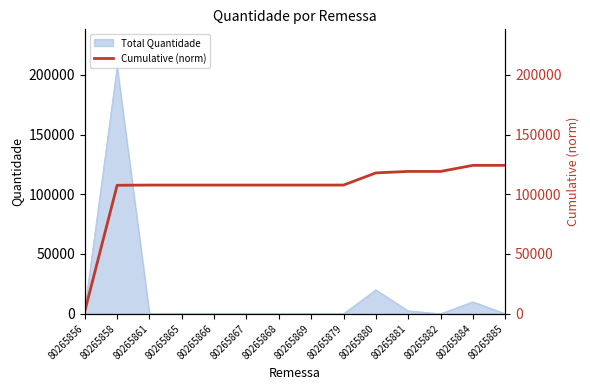

At which label is Total Quantidade closest to 103500?

80265880